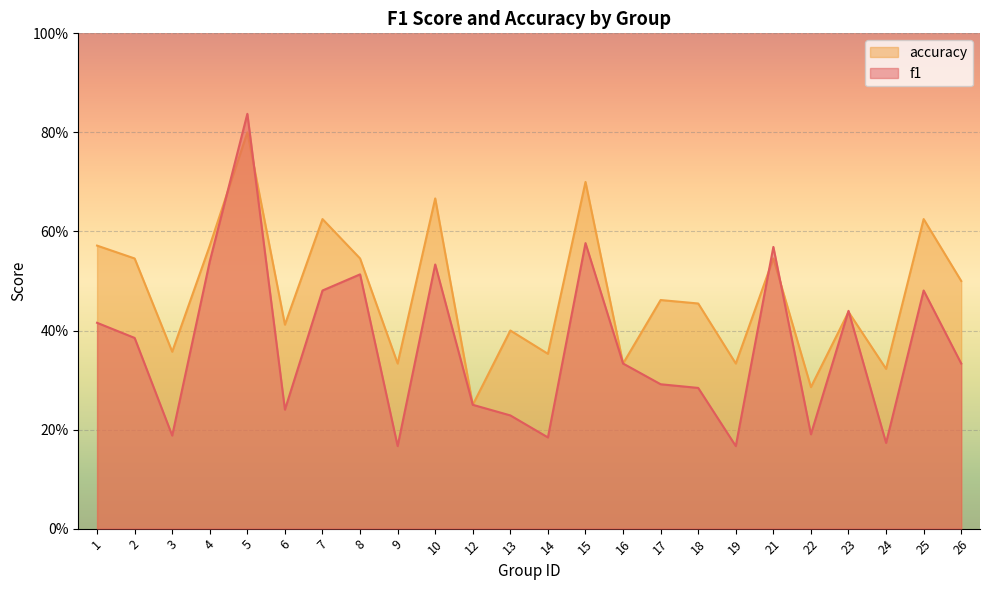

What is the difference between the highest and lowest values at 22?

0.1